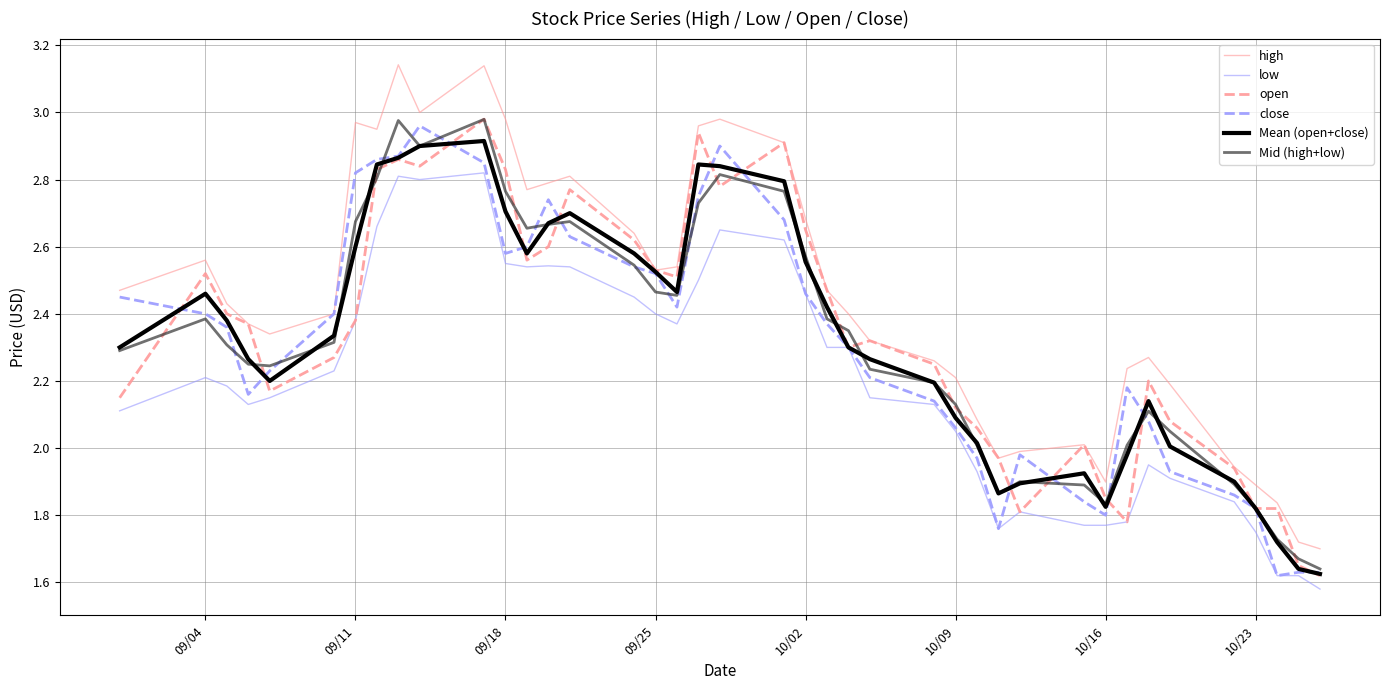

Is this an area chart (filled region under the line)?

No